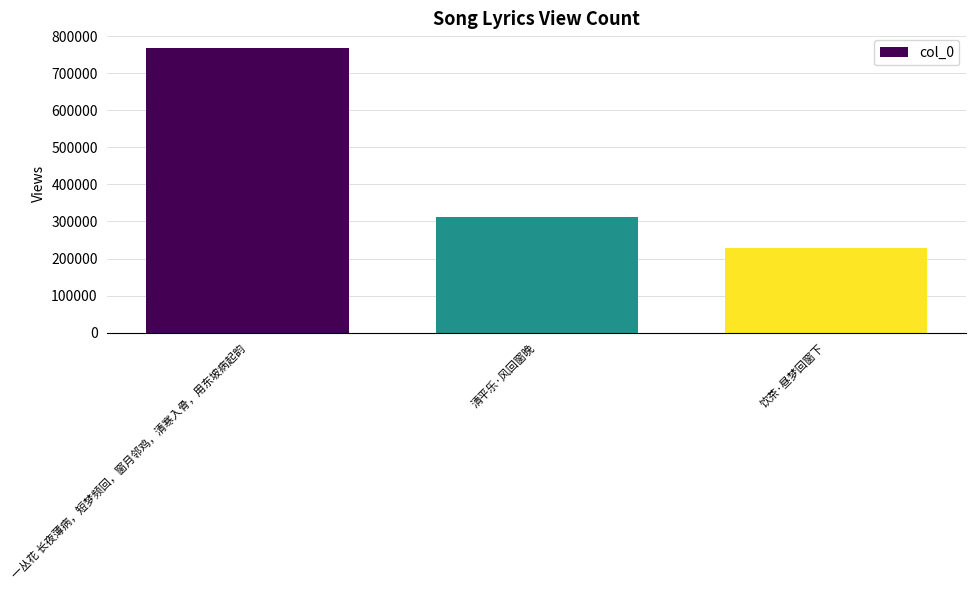

What is the label of the 3rd bar from the left?

饮茶·昼梦回窗下